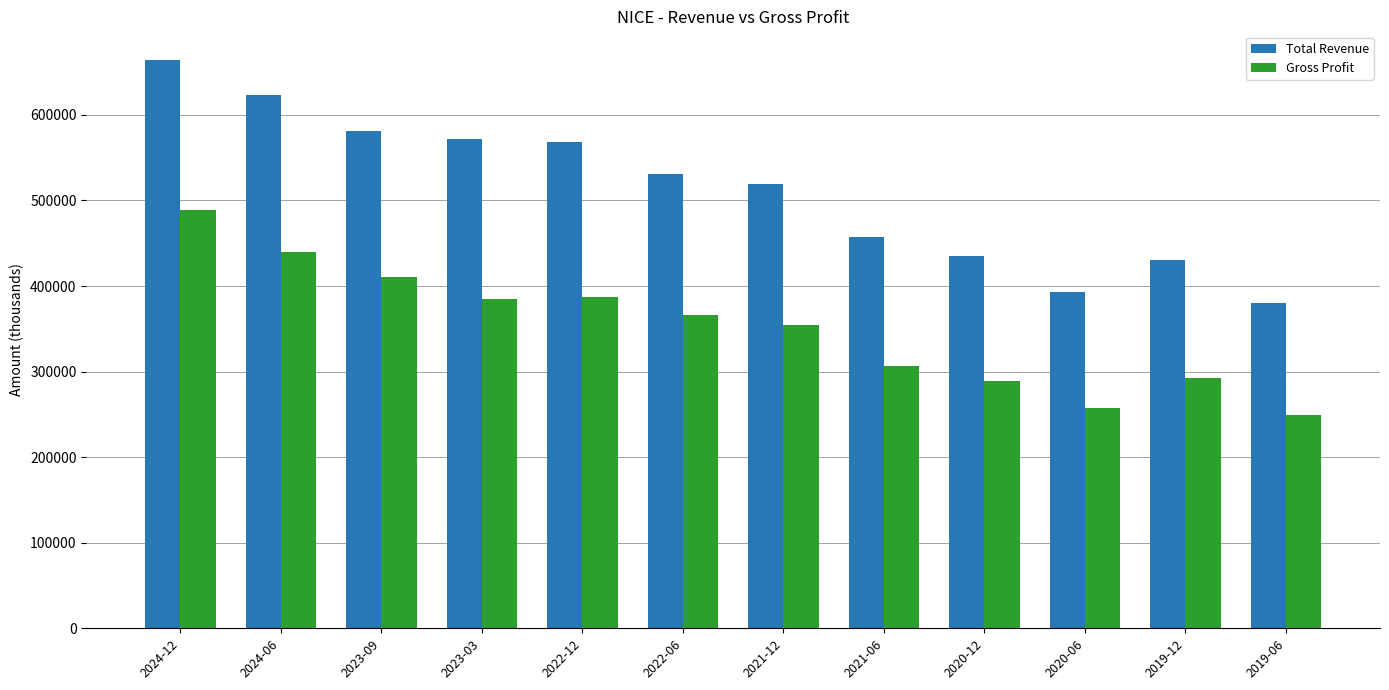

Which category has the highest value in the Total Revenue series?

2024-12